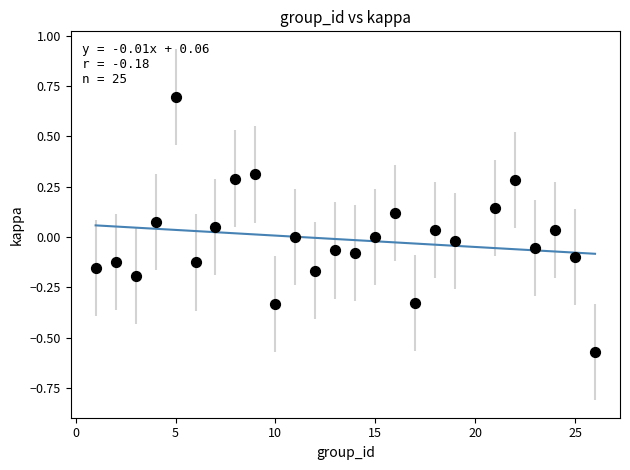

What is the range of Y values (max minus min)?

1.3